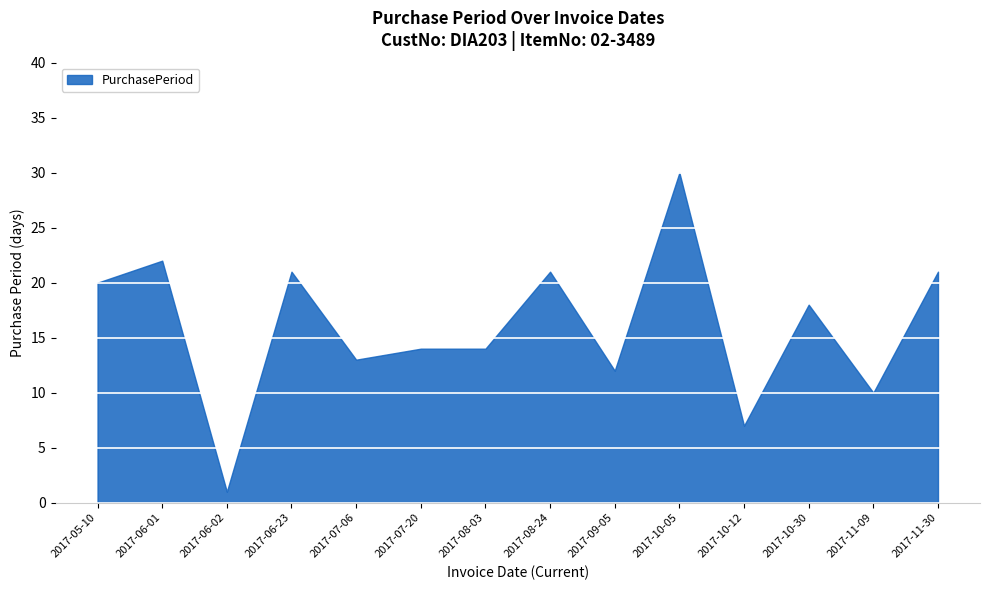

How many values exceed 18?

6